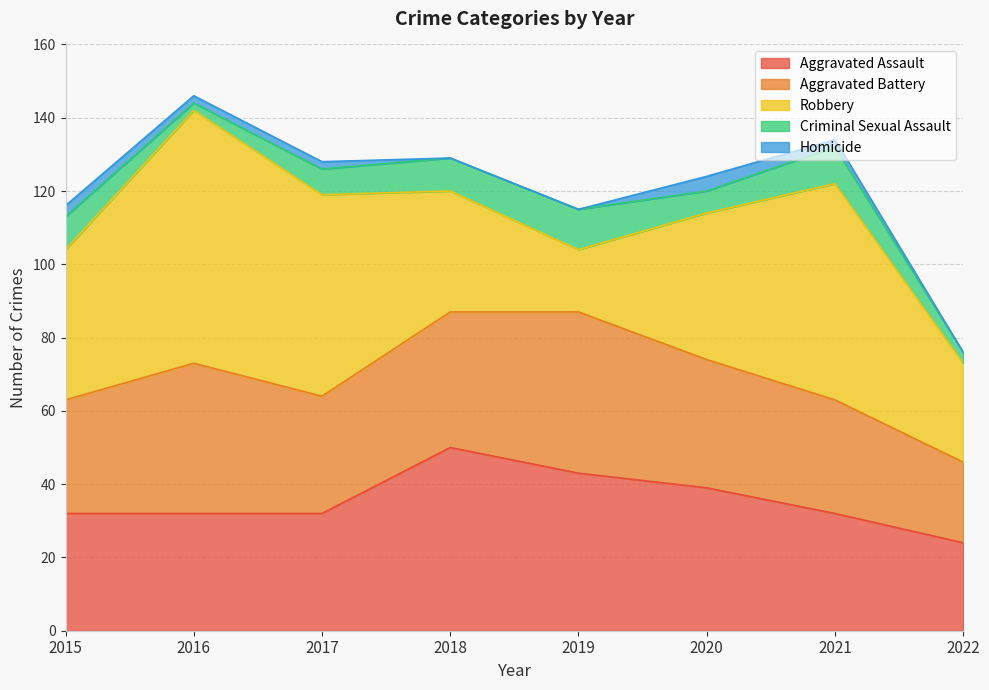

Between 2016 and 2015, which is larger?

2016